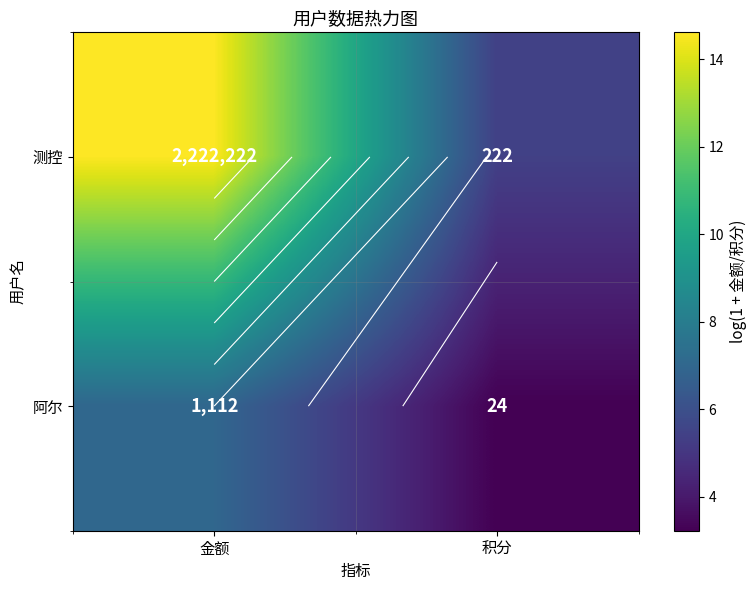

The value of 阿尔 at 金额 is 3.7. True or false?

False